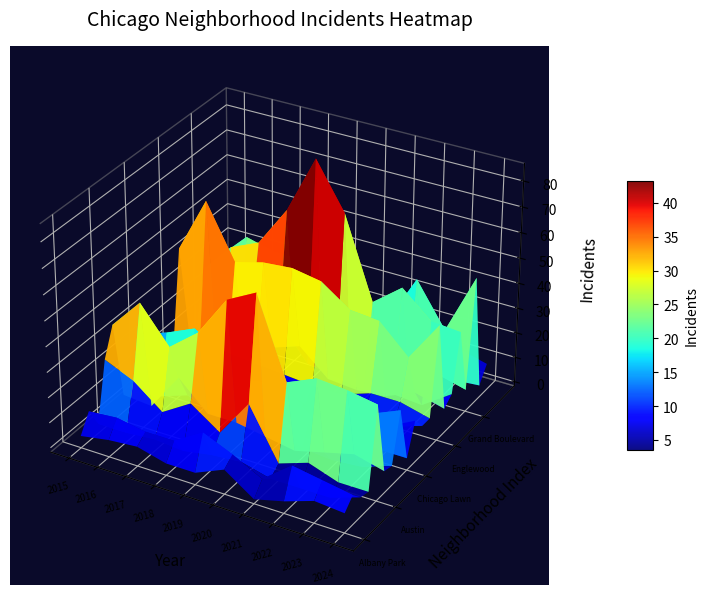

At which category is the sum across all series the highest?

Austin